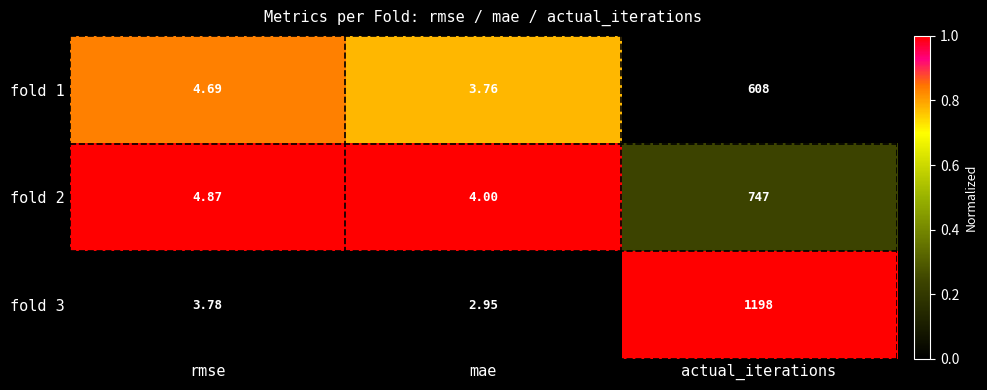

Between rmse and mae, which series saw the biggest shift?

fold 1